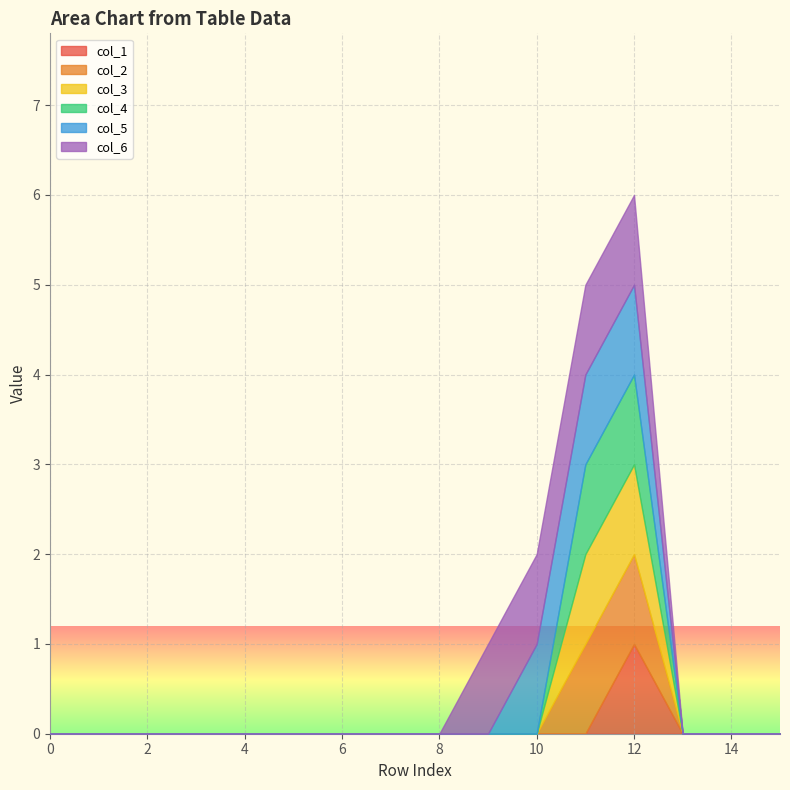

The col_3 series shows -1 at 8. True or false?

False